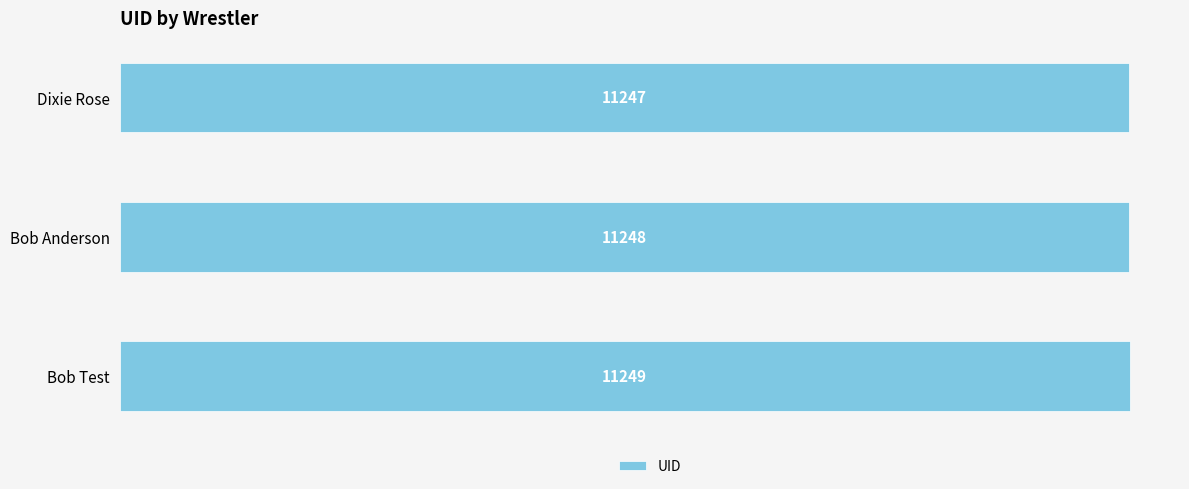

Count the number of data series in this chart.

1